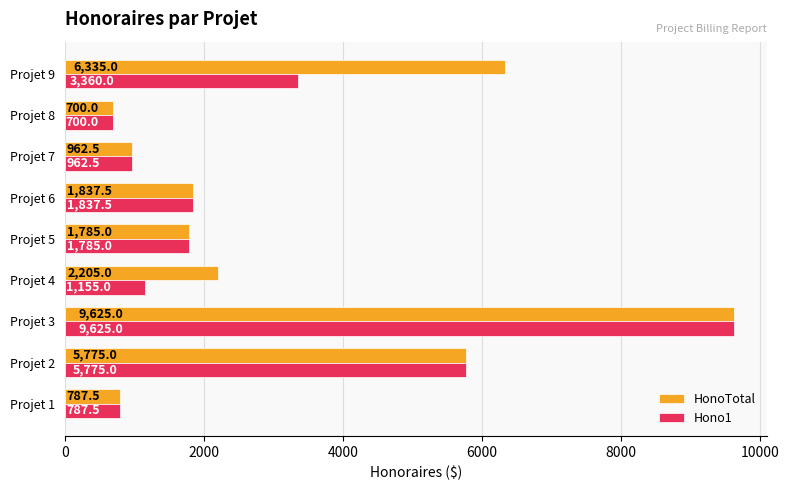

How many values in the HonoTotal series exceed 1837?

5